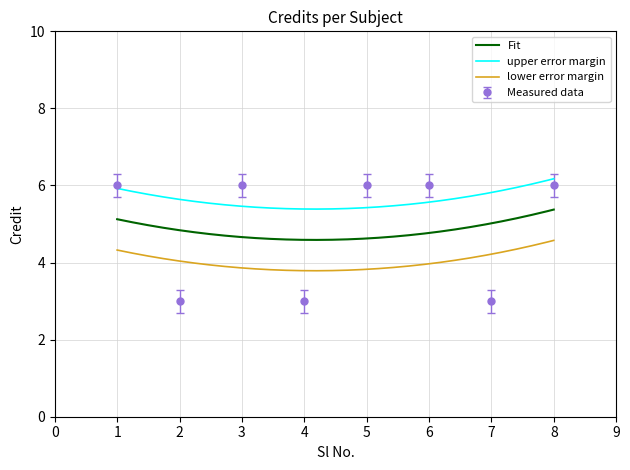

Rank the categories by value from highest to lowest.

1, 3, 5, 6, 8, 2, 4, 7